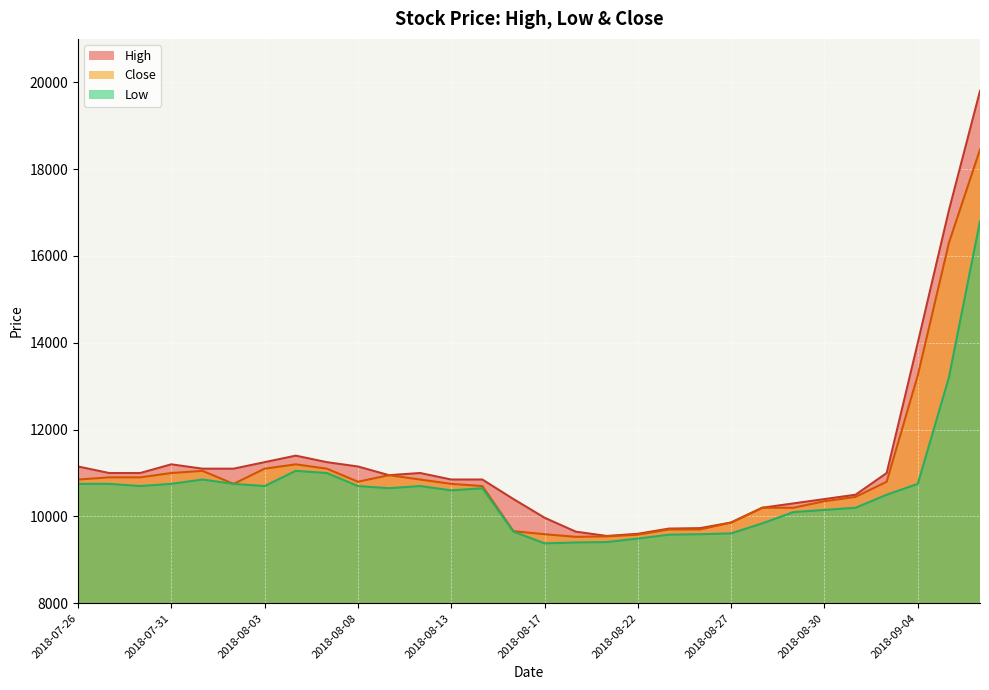

What is the label of the 12th point from the right?

2018-08-22